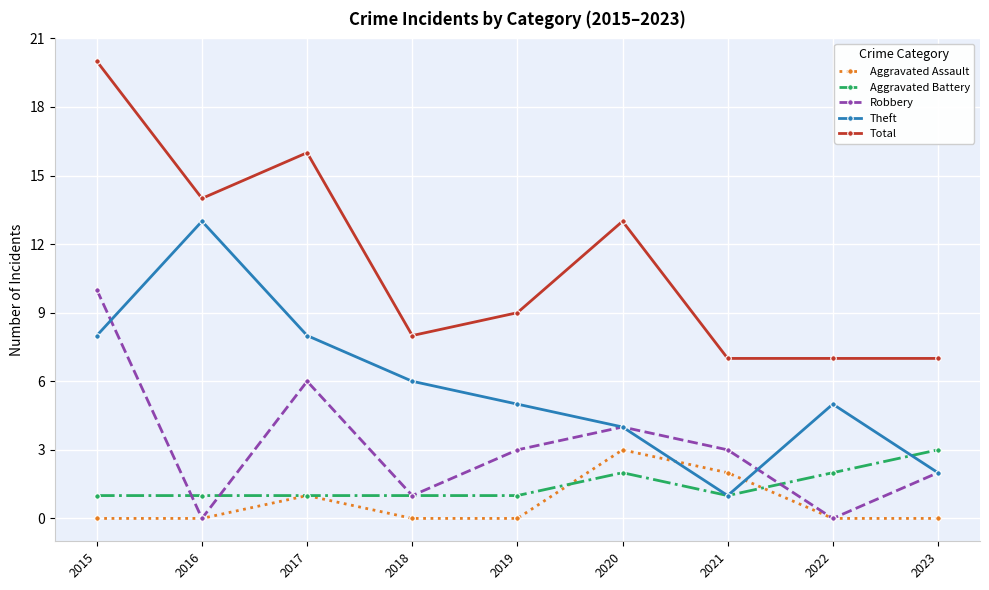

At how many categories does at least one series exceed 15?

2